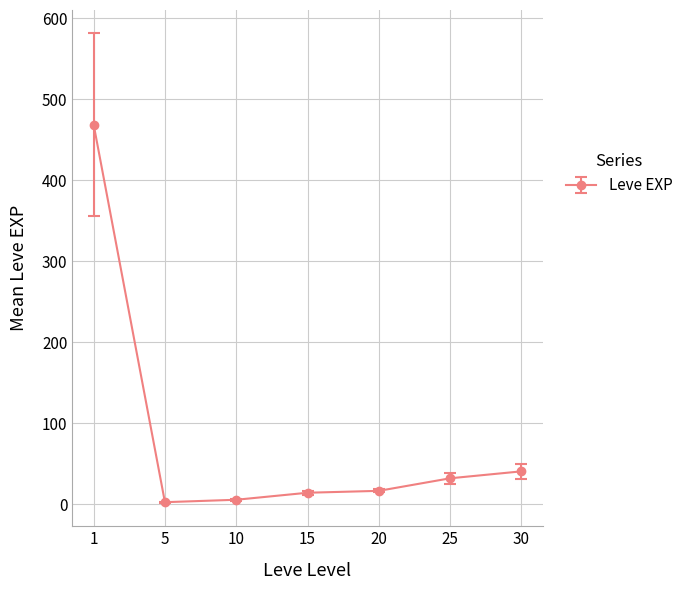

True or false: there are more than 2 points higher than both neighbors.

False